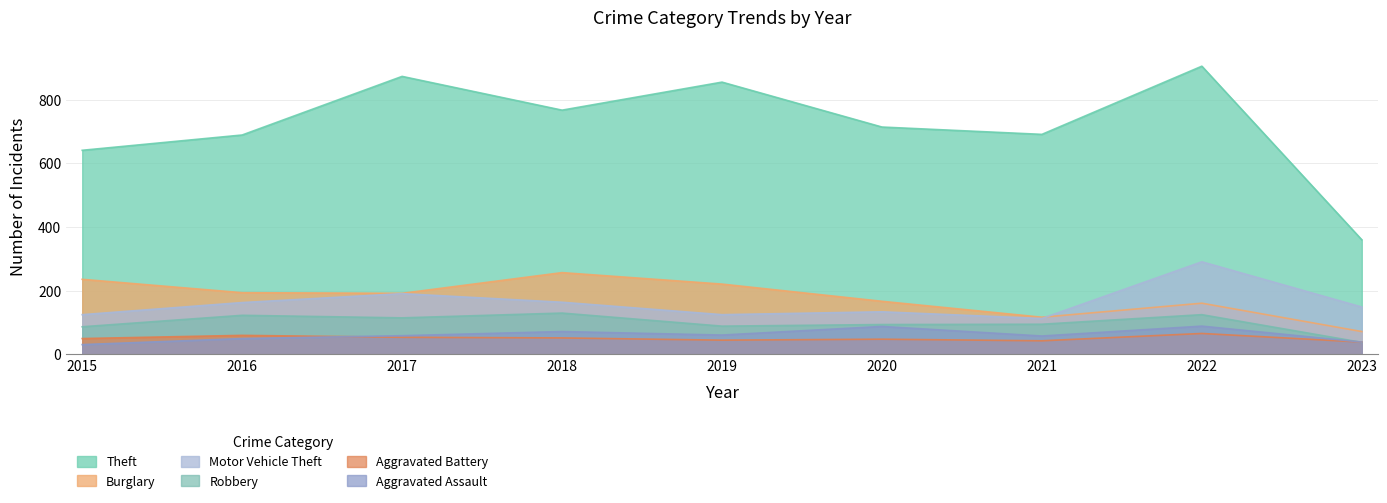

How many times do Aggravated Assault and Aggravated Battery cross each other?

1